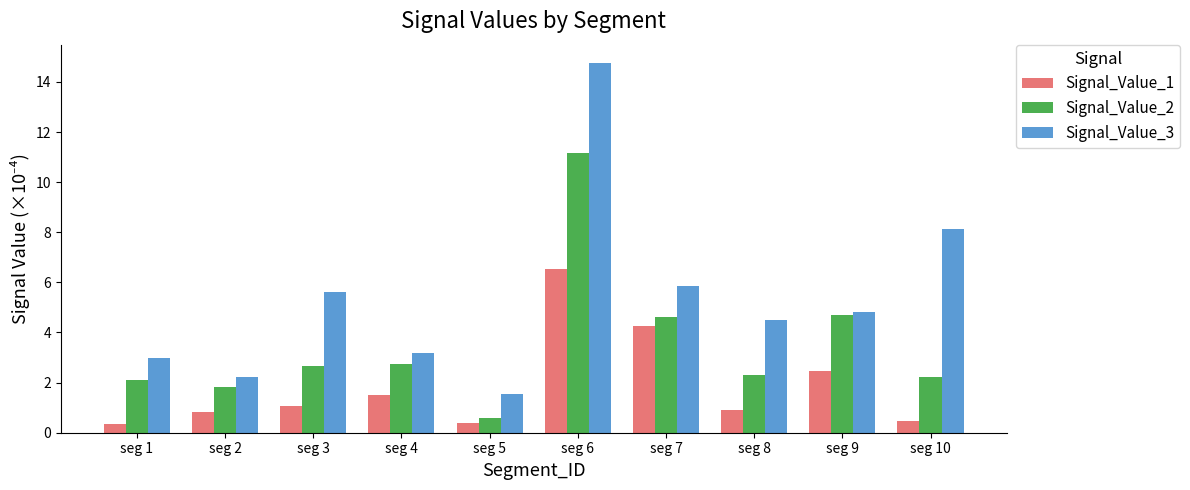

What are all the series names shown in the legend?

Signal_Value_1, Signal_Value_2, Signal_Value_3